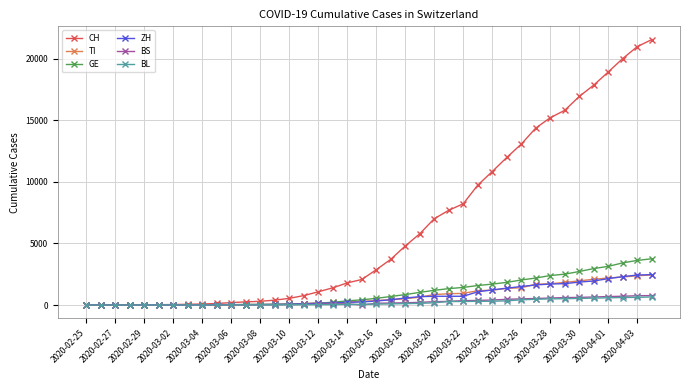

How many categories are shown in the chart?

40